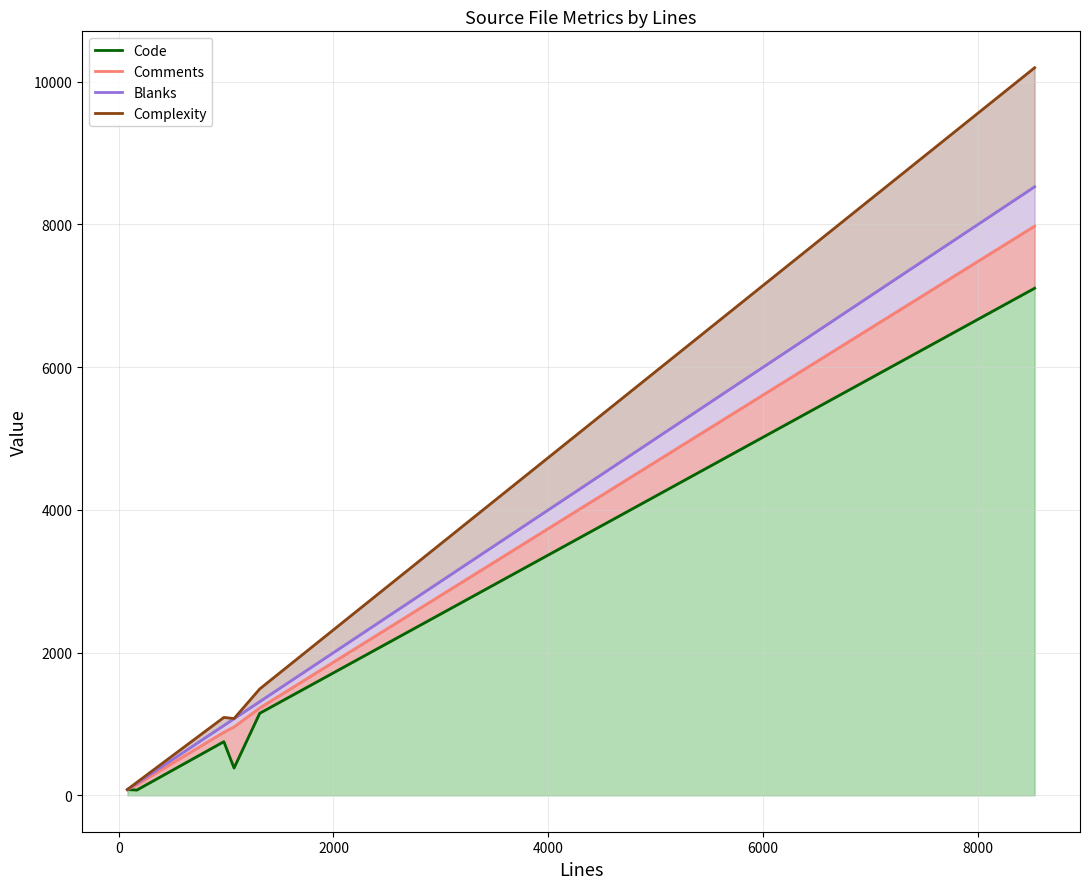

The Complexity series shows 323 at 0. True or false?

False